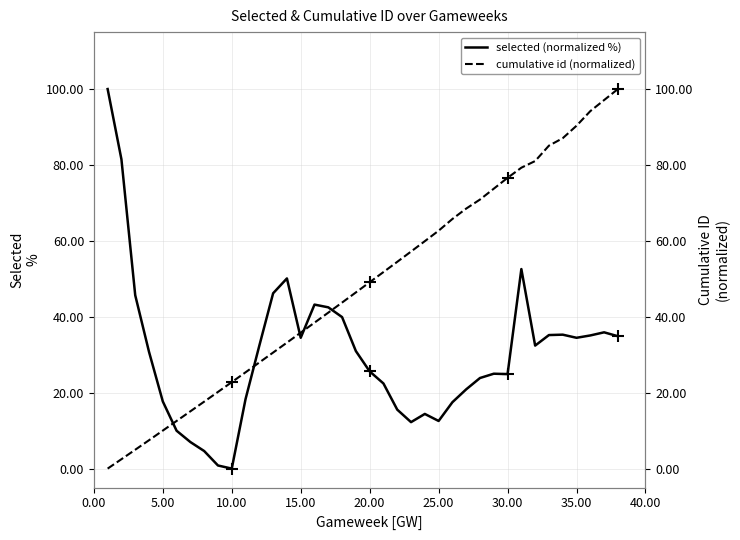

What is the sum of all selected (normalized %) values?

1146.8